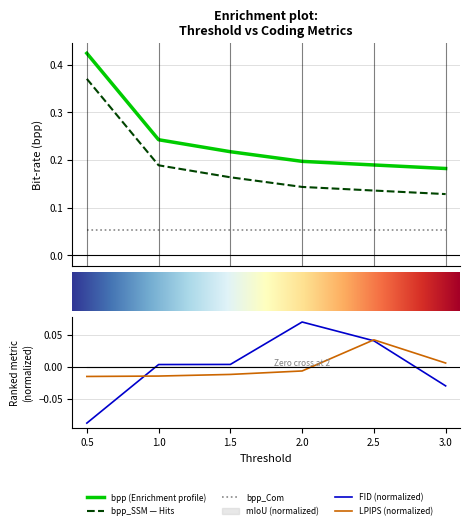

Where does the FID series first go above 0?

1